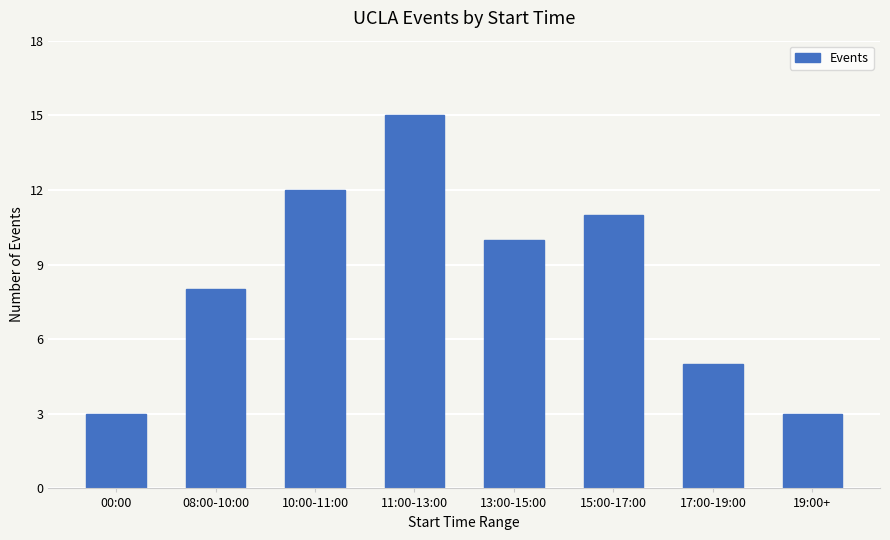

Does the chart contain stacked bars?

No